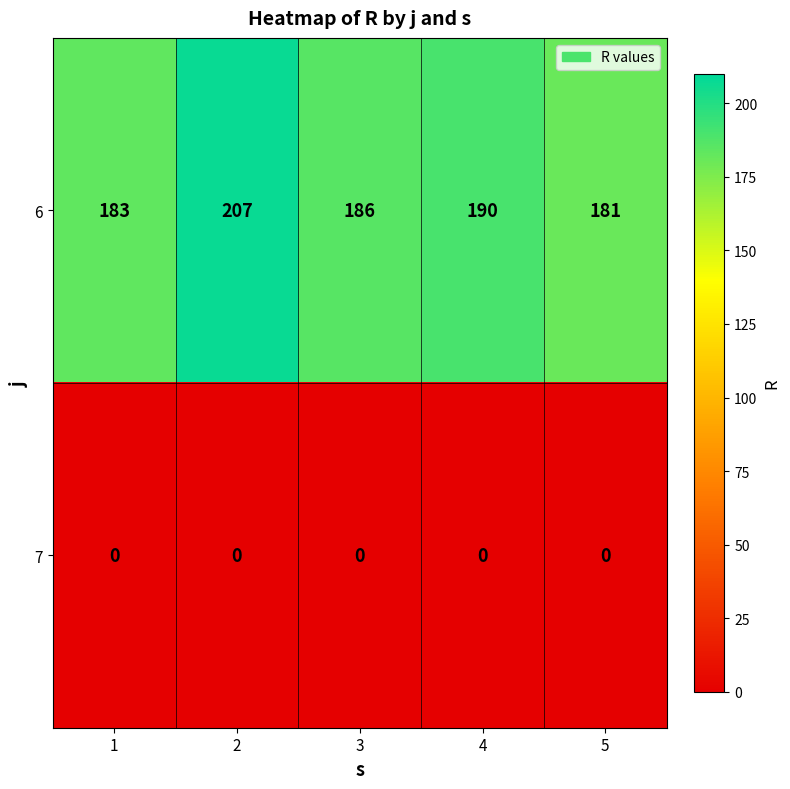

Rank the series by their average value, from lowest to highest.

7, 6